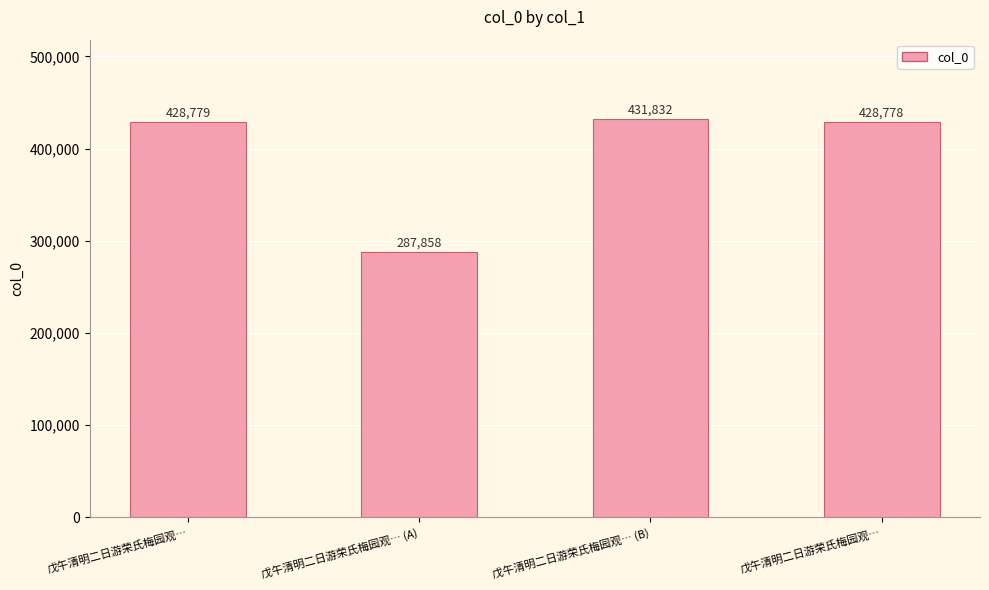

The value at 戊午清明二日游荣氏梅园观… (B) is 431832. True or false?

True